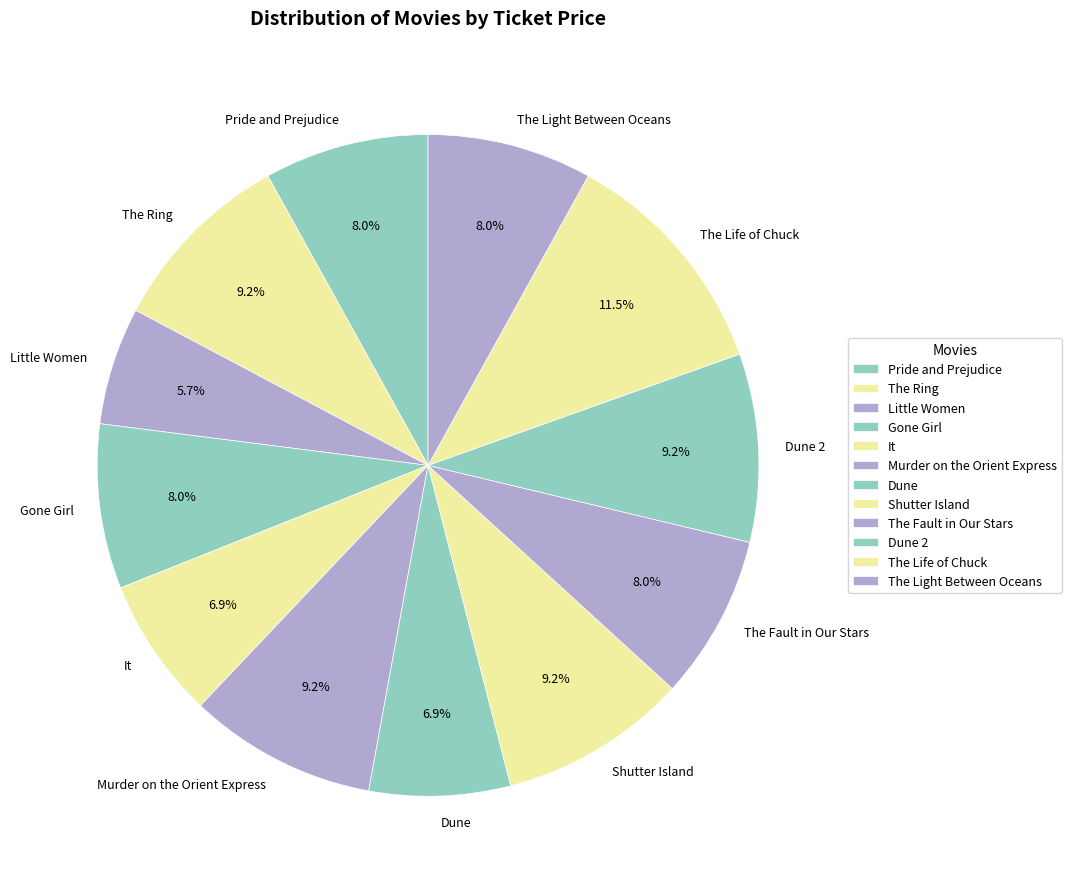

Is it true that Little Women is 1% of the pie?

False